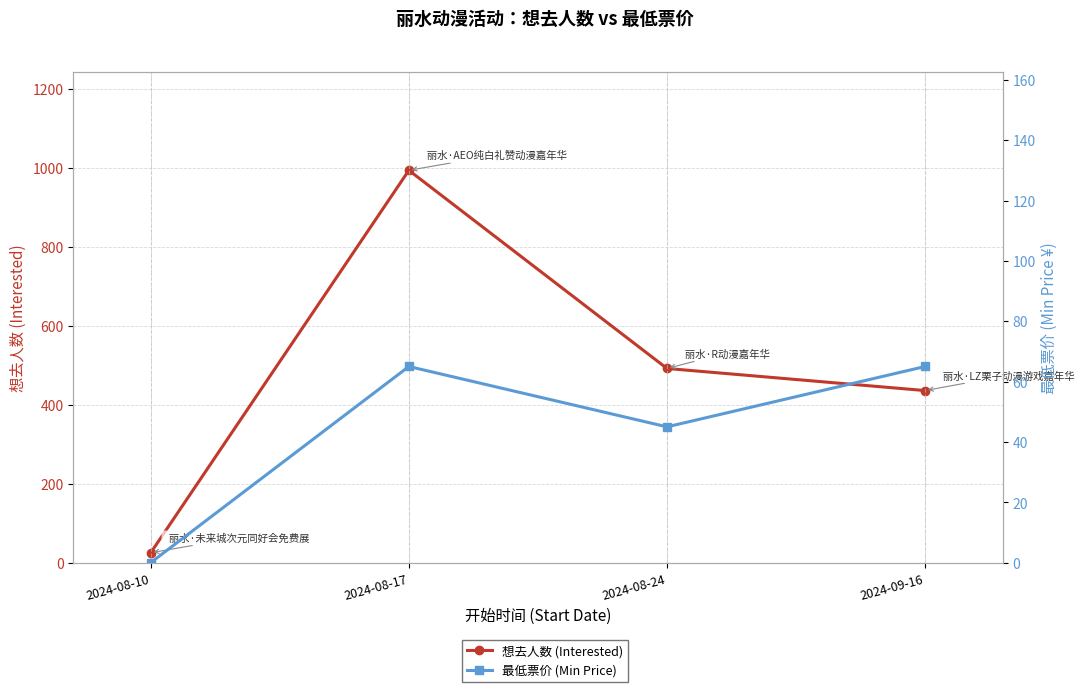

At which category does 想去人数 (Interested) reach its first local peak?

2024-08-17